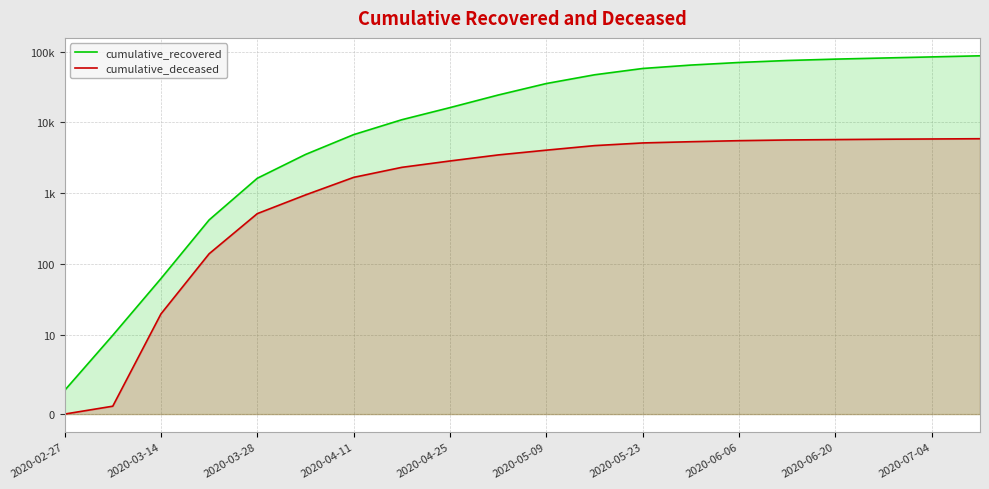

At which category does the chart reach its peak across all series?

19